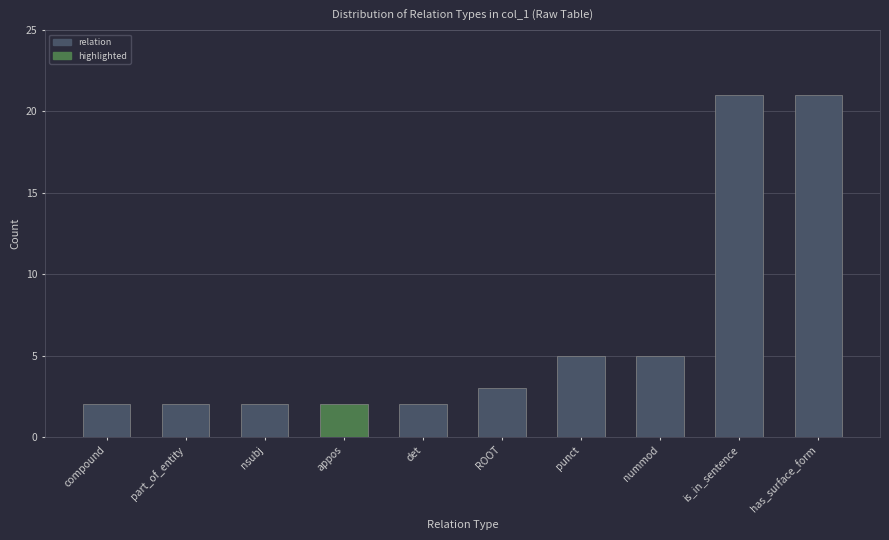

What is the difference between the values at is_in_sentence and punct?

16